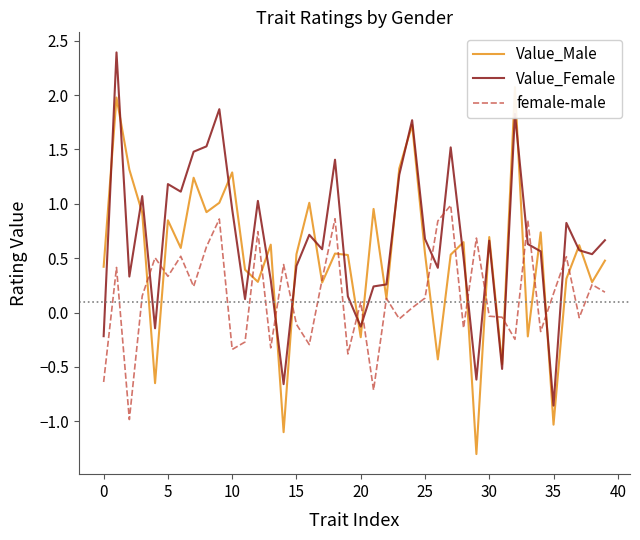

Which category has the lowest value in the Value_Female series?

35